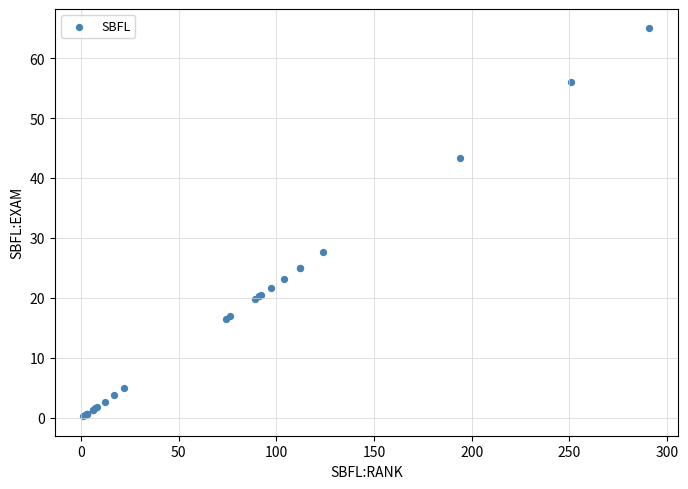

What Y value in the scatter plot is closest to 32?

27.7